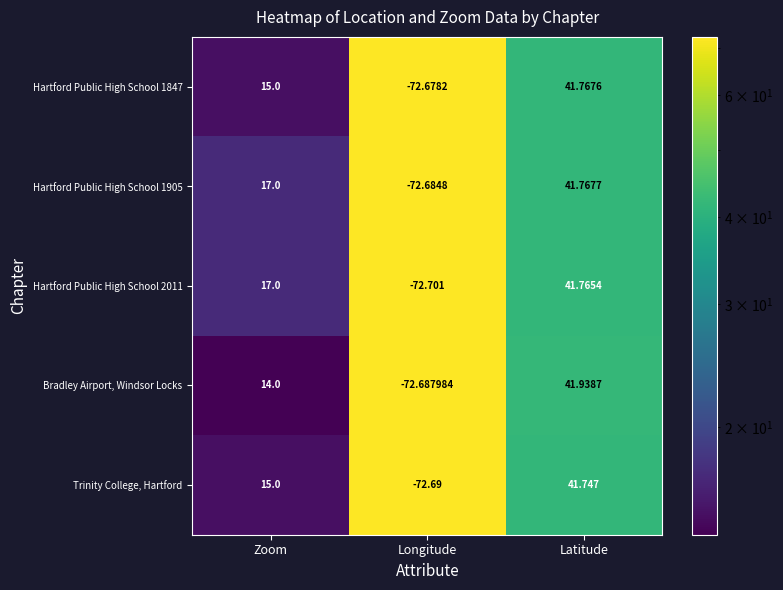

Is the value of Trinity College, Hartford at Longitude greater than the value of Hartford Public High School 1905 at Longitude?

No